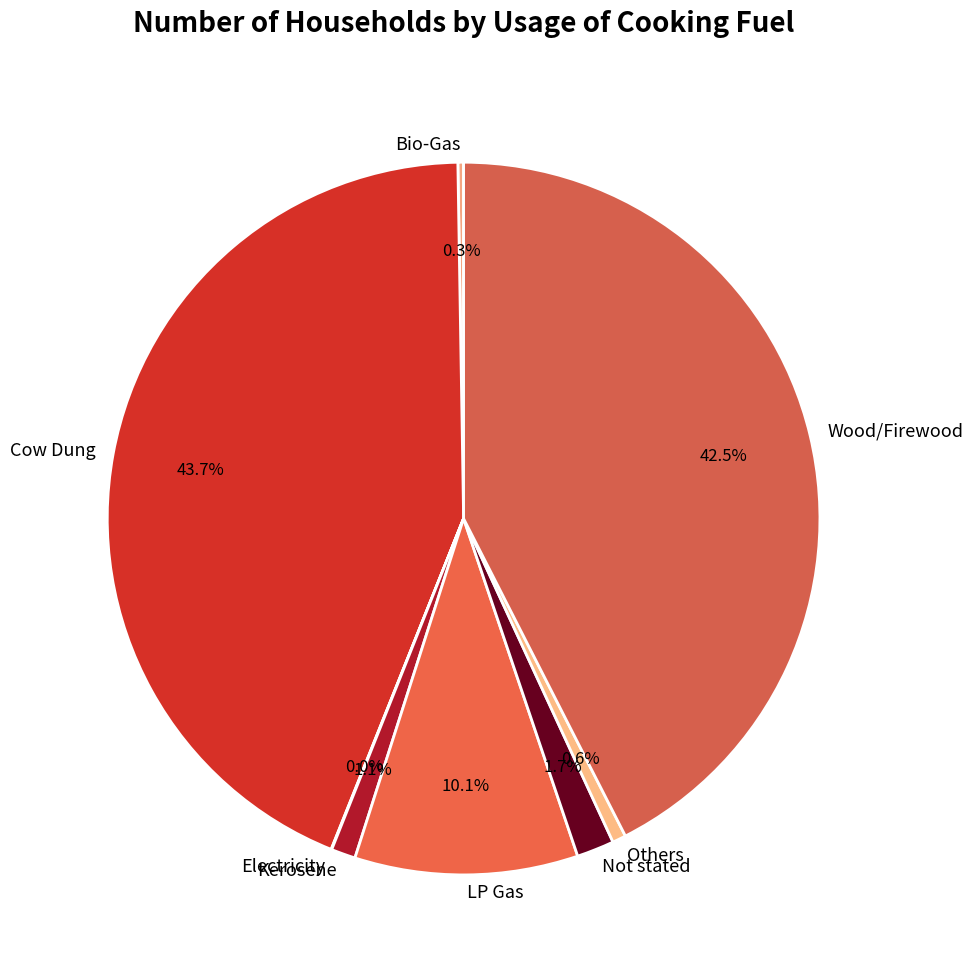

Which category has the biggest portion of the pie?

Cow Dung